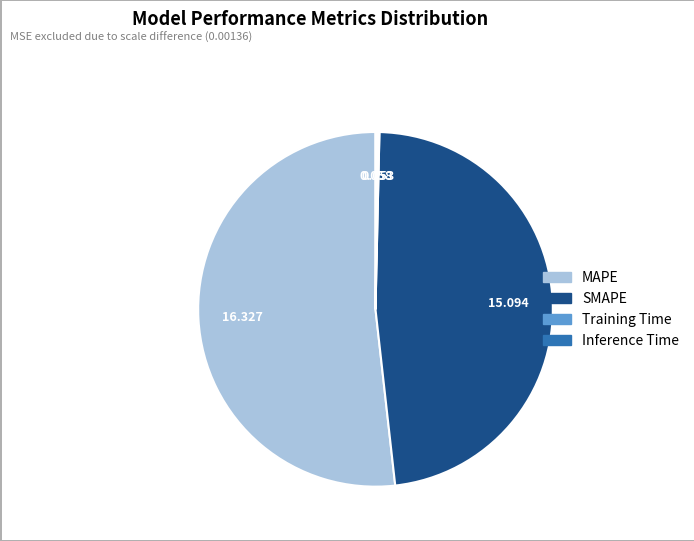

What is the largest slice in the pie chart?

MAPE